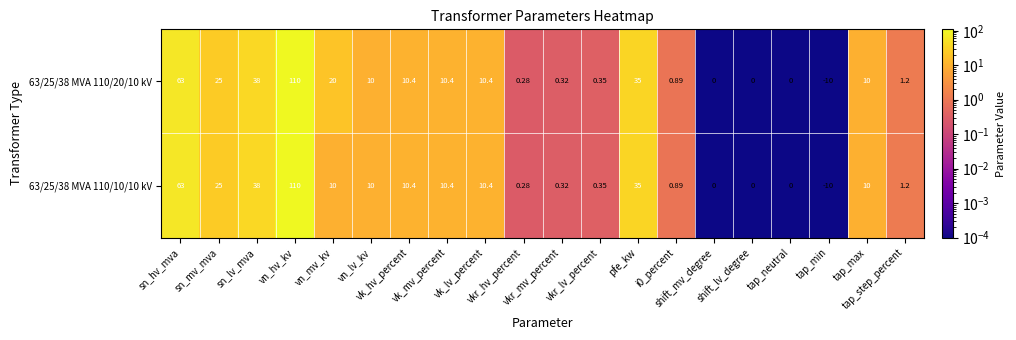

At how many categories does at least one series exceed 88?

1